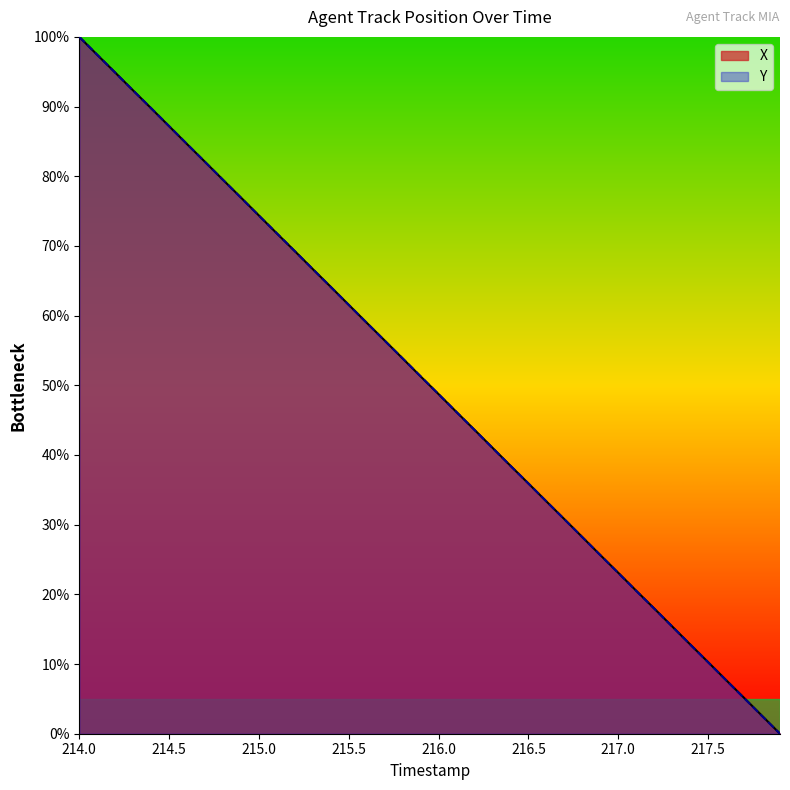

What is the maximum value shown in the chart?

100.0